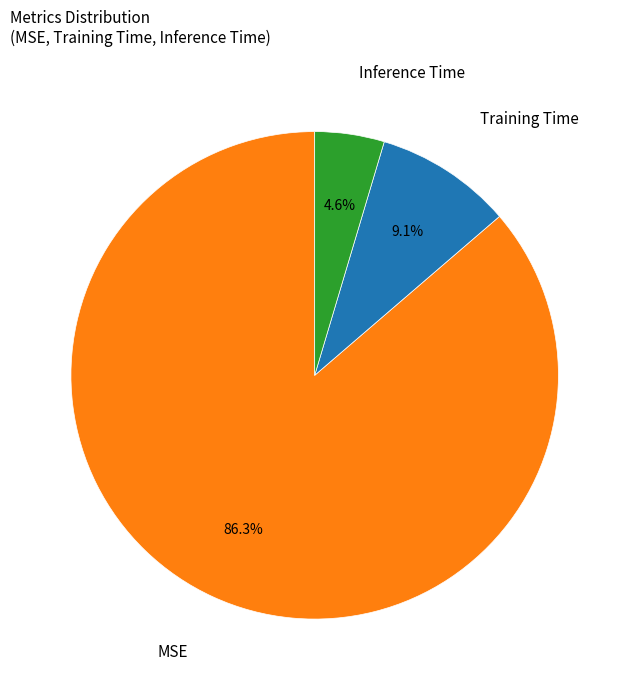

Does any single category account for the majority?

Yes